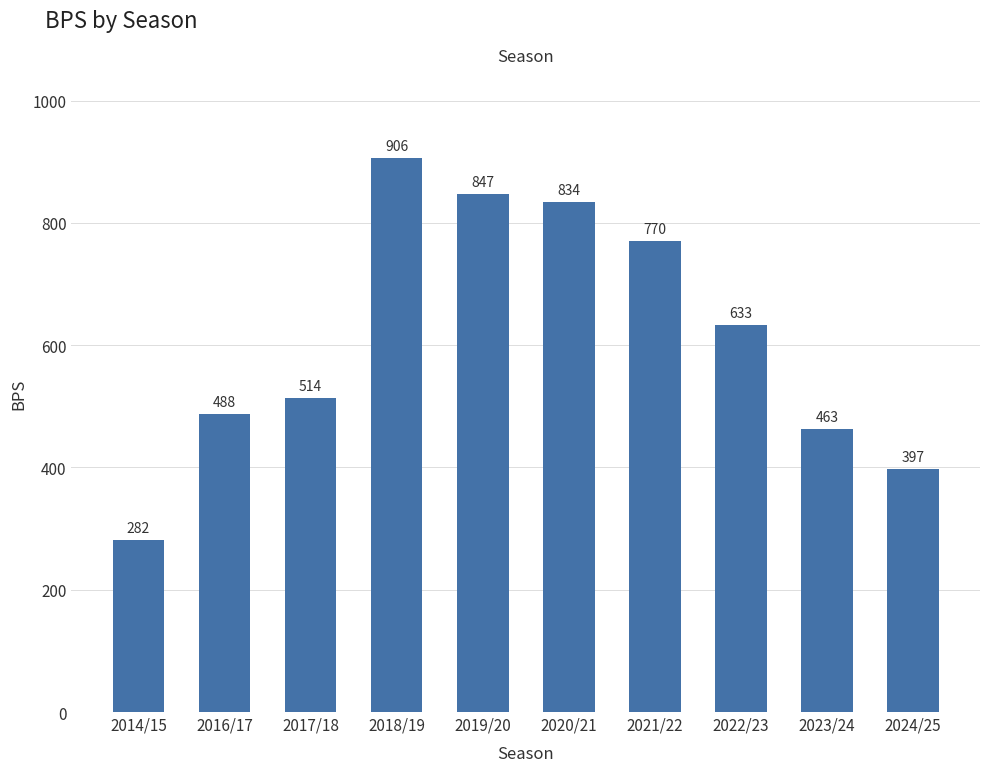

What is the difference between the values at 2017/18 and 2023/24?

51